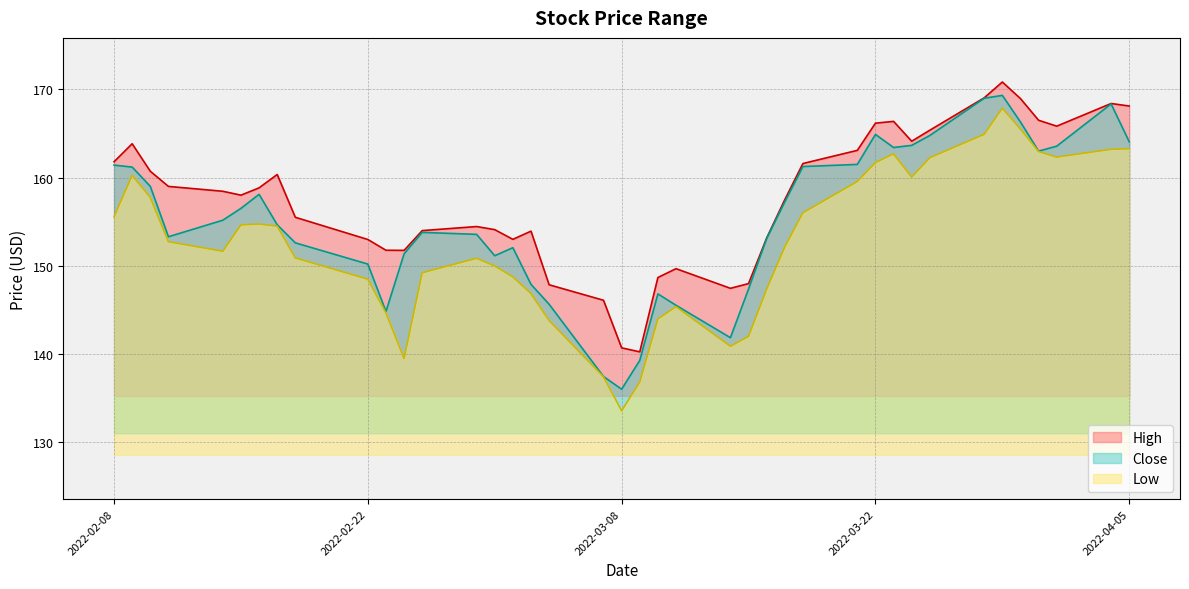

What is the maximum value for Close?

169.3